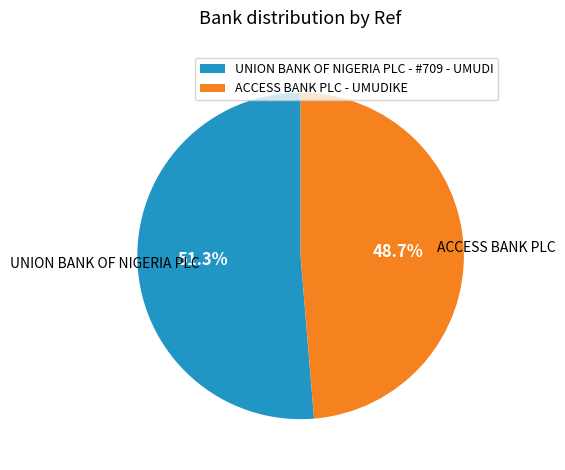

Combined, do ACCESS BANK PLC - UMUDIKE and UNION BANK OF NIGERIA PLC - #709 - UMUDI account for over 50%?

Yes